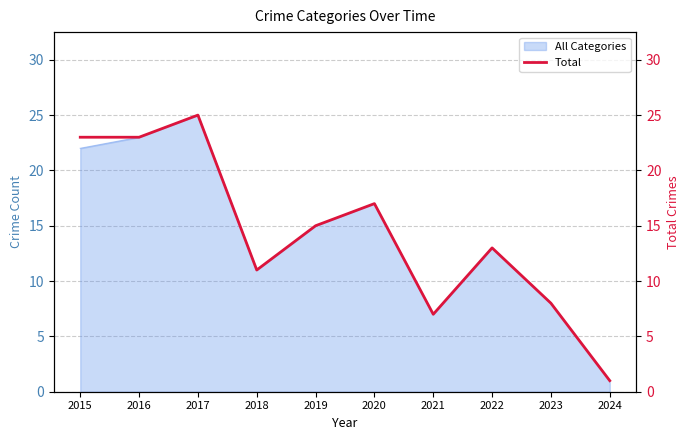

True or false: the data shows 10 at 2020.

False